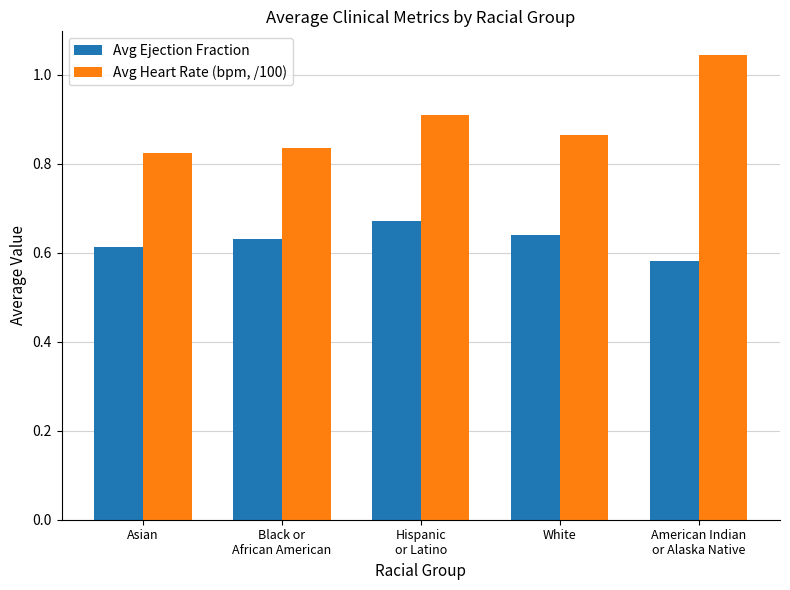

What position from the right is Black or
African American?

4